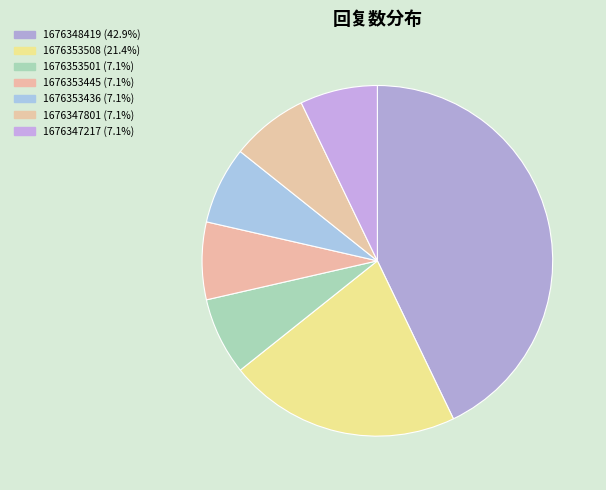

How many segments does this pie chart have?

7